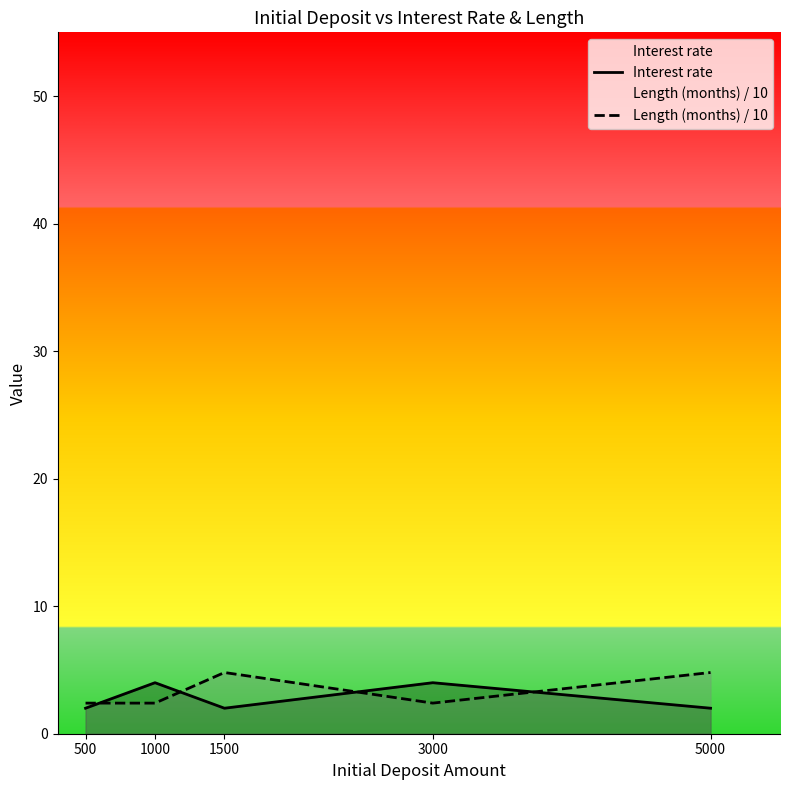

Rank the series by their average value, from lowest to highest.

Interest rate, Length (months) / 10